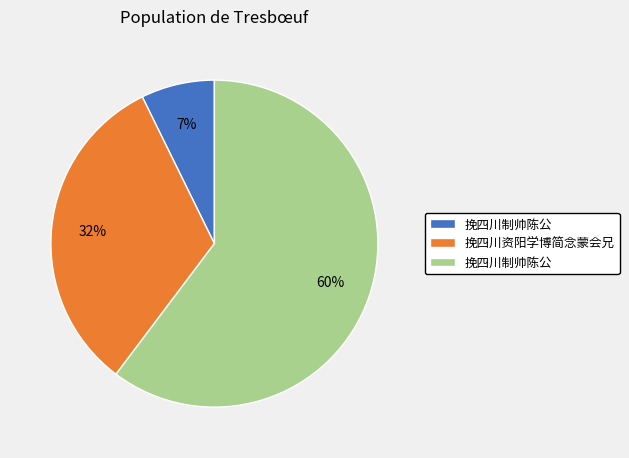

To the nearest percent, what is the average slice percentage?

33%